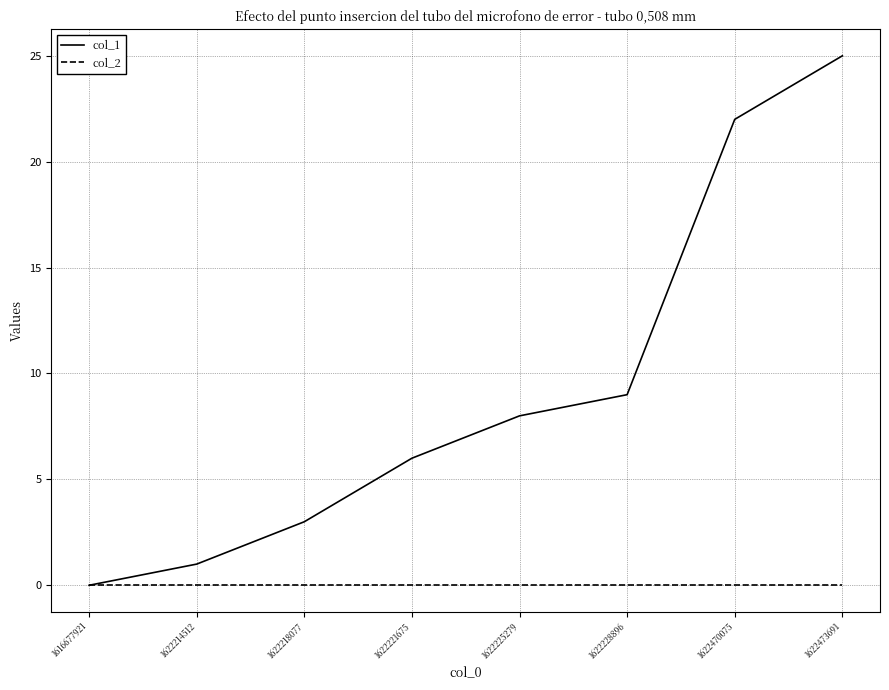

What is the sum of the col_1 values at 1622214512 and 1622221675?

7